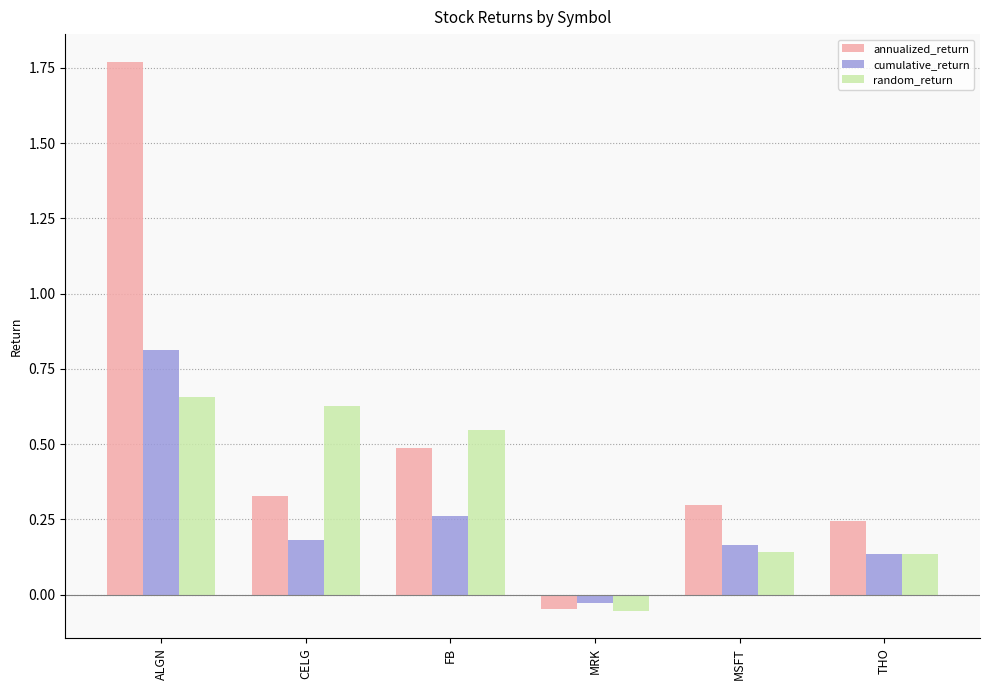

How many bars are there in total?

18